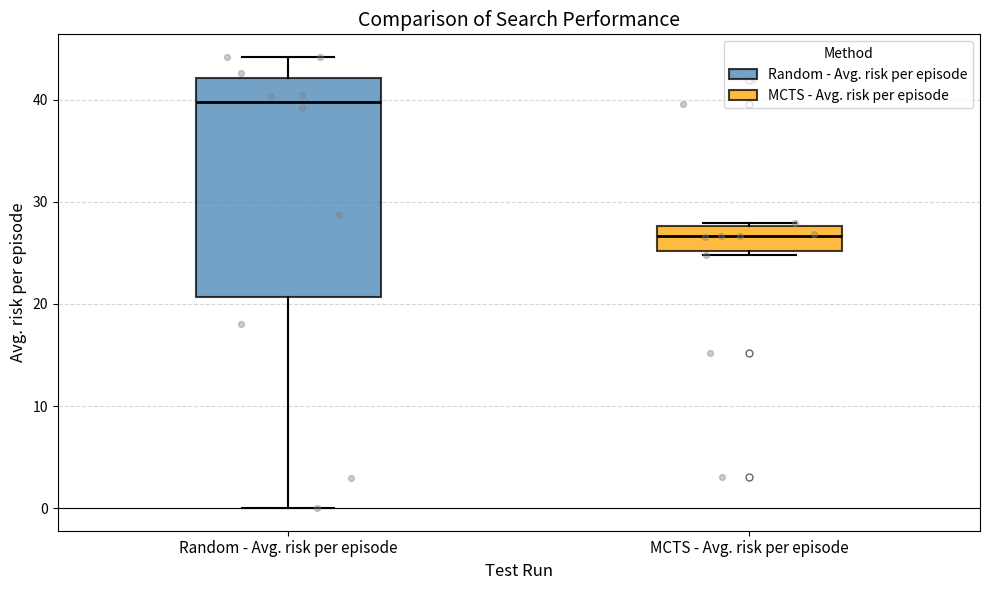

Where does the median line of the box for MCTS - Avg. risk per episode sit on the y-axis? The values are not printed on the chart, so give them approximately, as read against the axis.

27